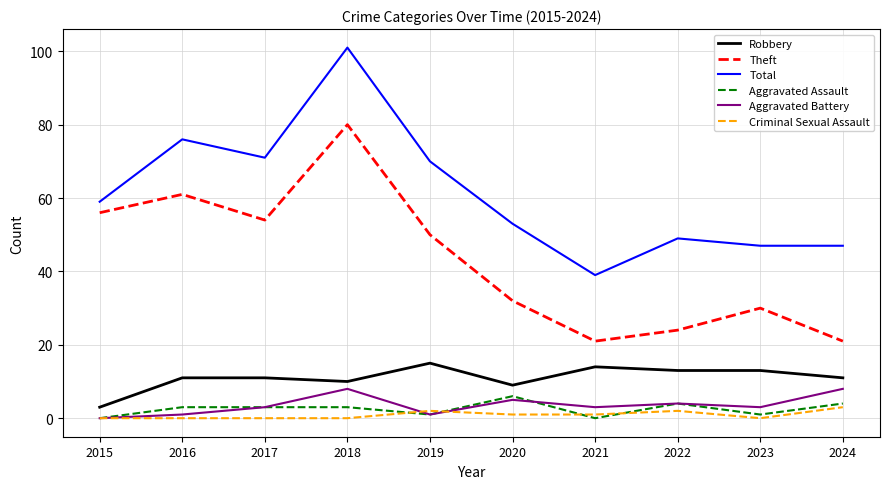

What is the spread (max minus min) of values at 2023?

47